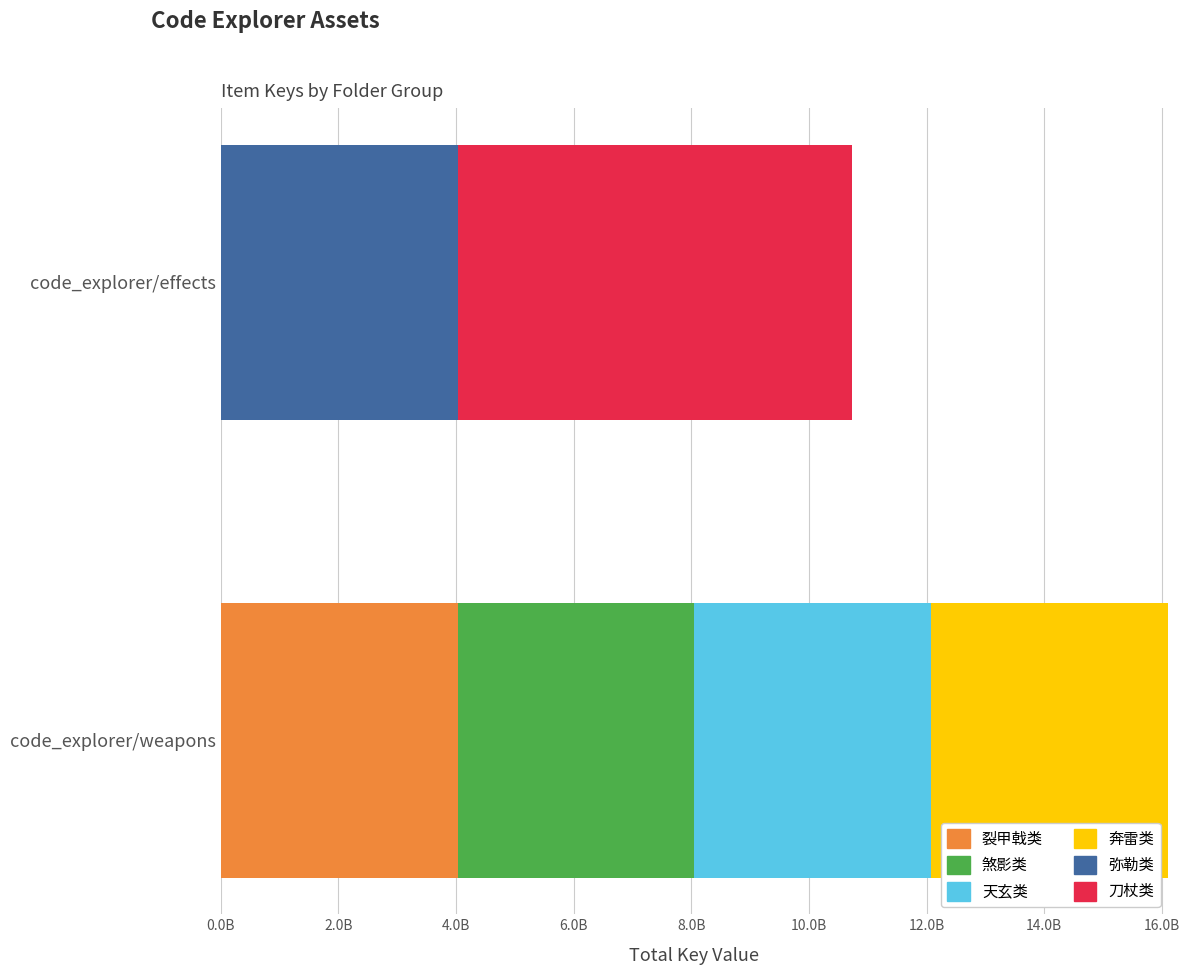

At how many categories does at least one series exceed 77293308?

2